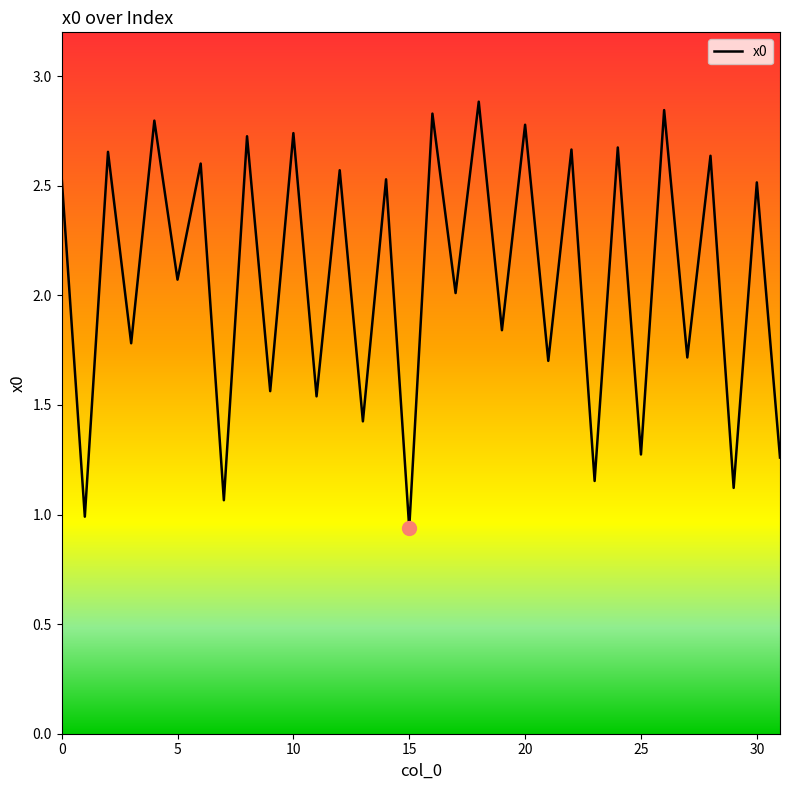

What is the maximum value shown in the chart?

2.9